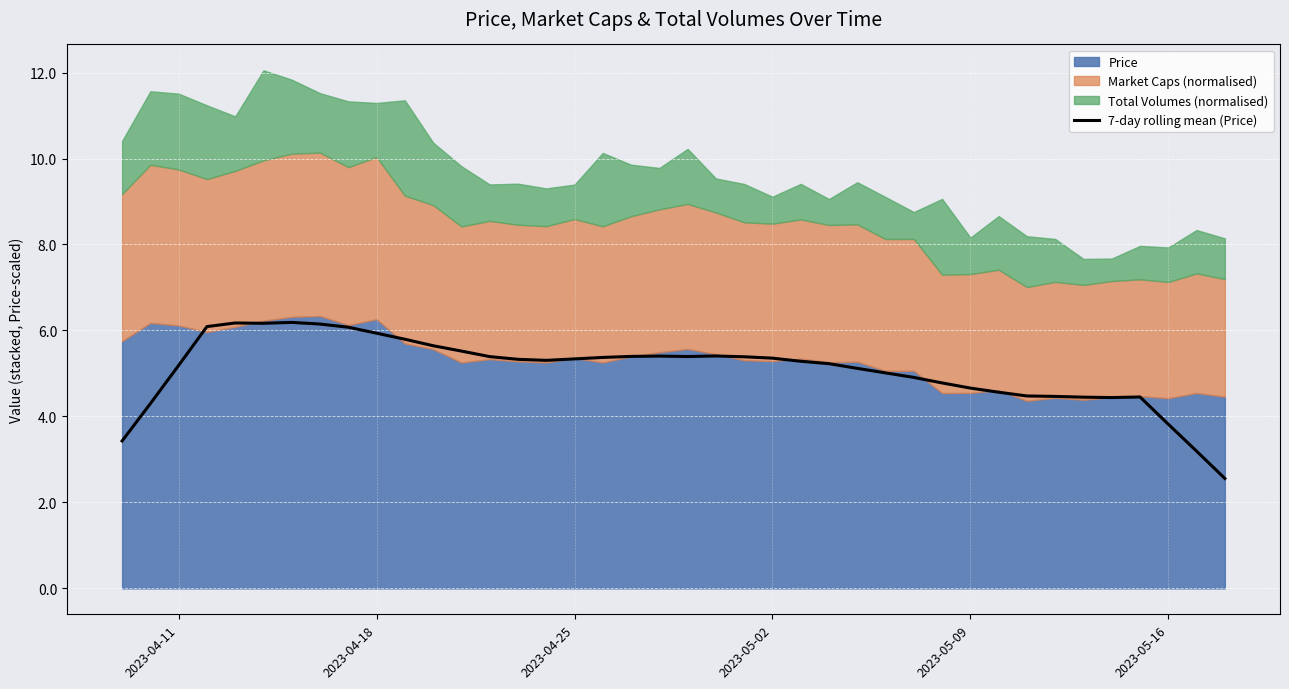

What is the maximum value for 7-day rolling mean (Price)?

6.2